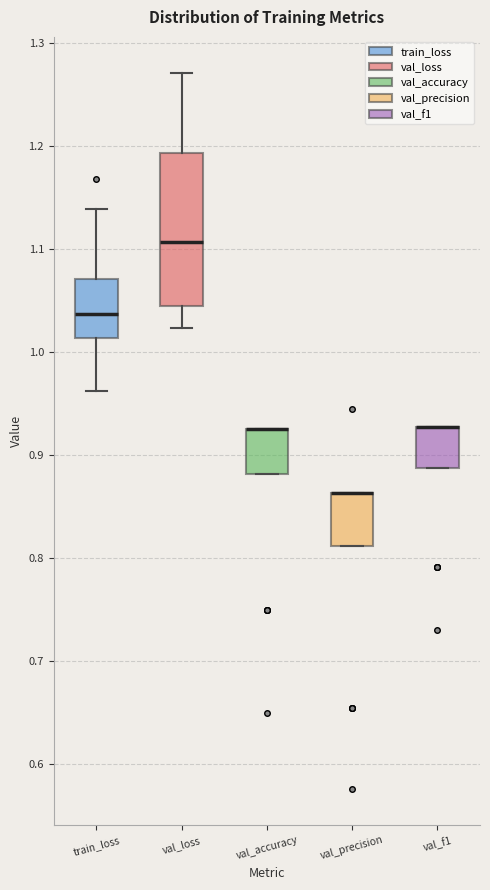

Reading left to right, transcribe this box plot: for each box, give where its median line is, the range the box spans, and where its two whiskers end, as read against the y-axis. The values are not printed on the chart, so give them approximately, as read against the axis.

train_loss: median 1.04, box 1.01 to 1.07, whiskers 0.96 to 1.14
val_loss: median 1.11, box 1.04 to 1.19, whiskers 1.02 to 1.27
val_accuracy: median 0.93 (drawn on the box's upper edge), box 0.88 to 0.93, whiskers 0.88 to 0.93
val_precision: median 0.86 (drawn on the box's upper edge), box 0.81 to 0.86, whiskers 0.81 to 0.86
val_f1: median 0.93 (drawn on the box's upper edge), box 0.89 to 0.93, whiskers 0.89 to 0.93